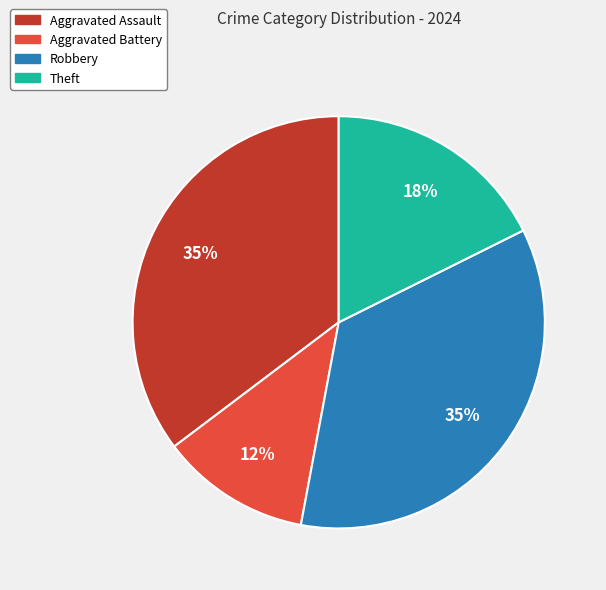

Does any single category account for the majority?

No